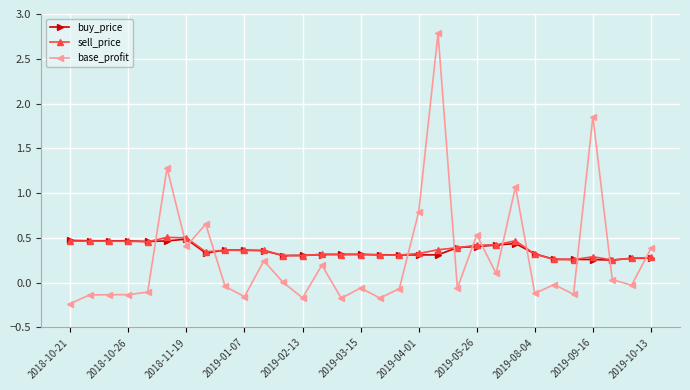

What is the greatest value displayed?

2.8